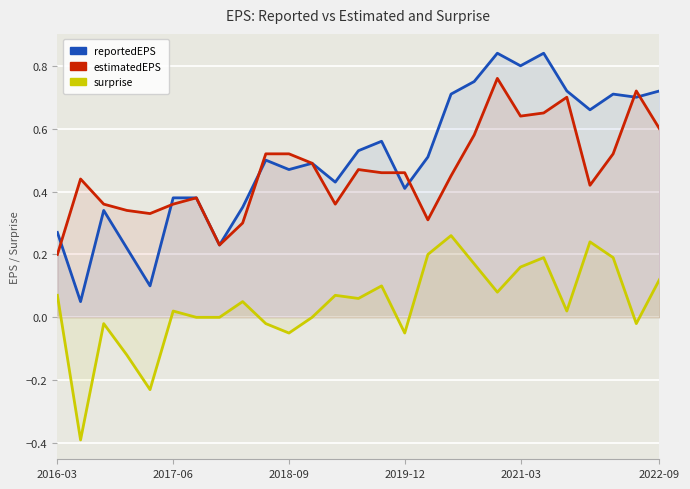

What is the difference between the second highest and minimum values in the reportedEPS series?

0.8